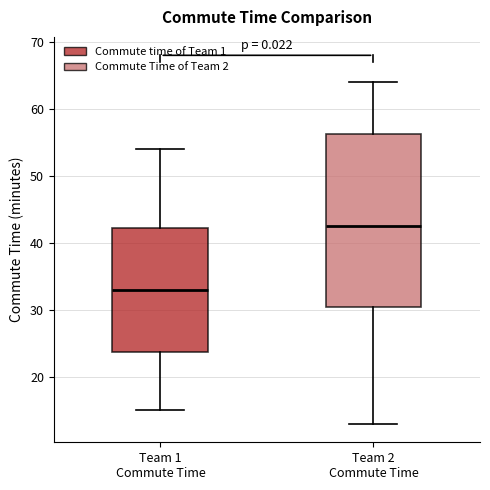

Where is the lower edge of the box for Team 1 Commute Time on the y-axis? The values are not printed on the chart, so give them approximately, as read against the axis.

24